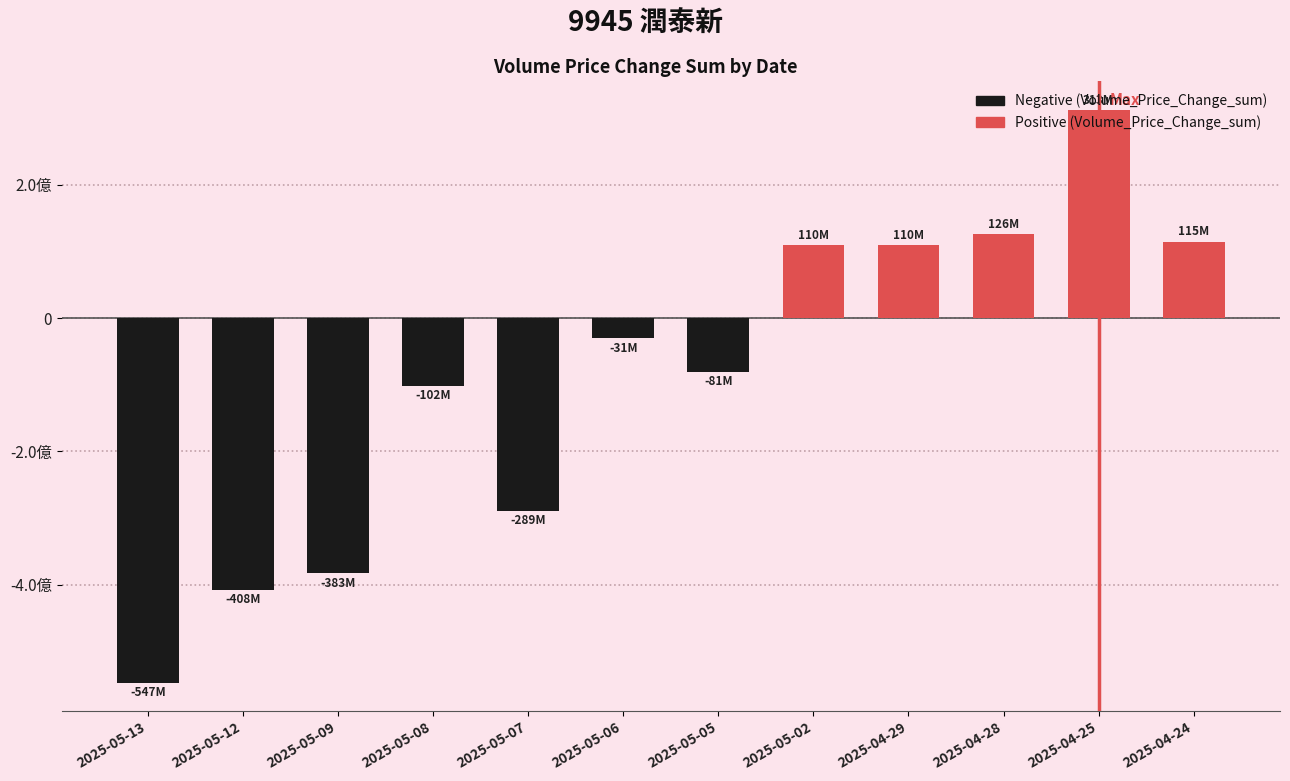

What is the label of the 1st bar from the left?

2025-05-13